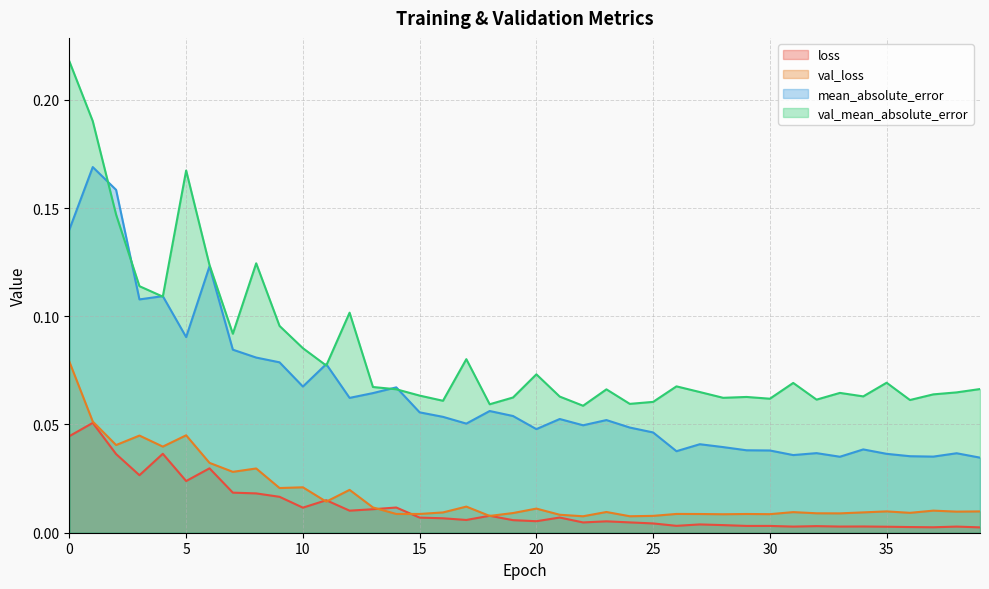

Reading left to right, list all the values displayed in this chart.

loss: 0.0	0.1	0.0	0.0	0.0	0.0	0.0	0.0	0.0	0.0	0.0	0.0	0.0	0.0	0.0	0.0	0.0	0.0	0.0	0.0	0.0	0.0	0.0	0.0	0.0	0.0	0.0	0.0	0.0	0.0	0.0	0.0	0.0	0.0	0.0	0.0	0.0	0.0	0.0	0.0
val_loss: 0.1	0.1	0.0	0.0	0.0	0.0	0.0	0.0	0.0	0.0	0.0	0.0	0.0	0.0	0.0	0.0	0.0	0.0	0.0	0.0	0.0	0.0	0.0	0.0	0.0	0.0	0.0	0.0	0.0	0.0	0.0	0.0	0.0	0.0	0.0	0.0	0.0	0.0	0.0	0.0
mean_absolute_error: 0.1	0.2	0.2	0.1	0.1	0.1	0.1	0.1	0.1	0.1	0.1	0.1	0.1	0.1	0.1	0.1	0.1	0.1	0.1	0.1	0.0	0.1	0.0	0.1	0.0	0.0	0.0	0.0	0.0	0.0	0.0	0.0	0.0	0.0	0.0	0.0	0.0	0.0	0.0	0.0
val_mean_absolute_error: 0.2	0.2	0.1	0.1	0.1	0.2	0.1	0.1	0.1	0.1	0.1	0.1	0.1	0.1	0.1	0.1	0.1	0.1	0.1	0.1	0.1	0.1	0.1	0.1	0.1	0.1	0.1	0.1	0.1	0.1	0.1	0.1	0.1	0.1	0.1	0.1	0.1	0.1	0.1	0.1